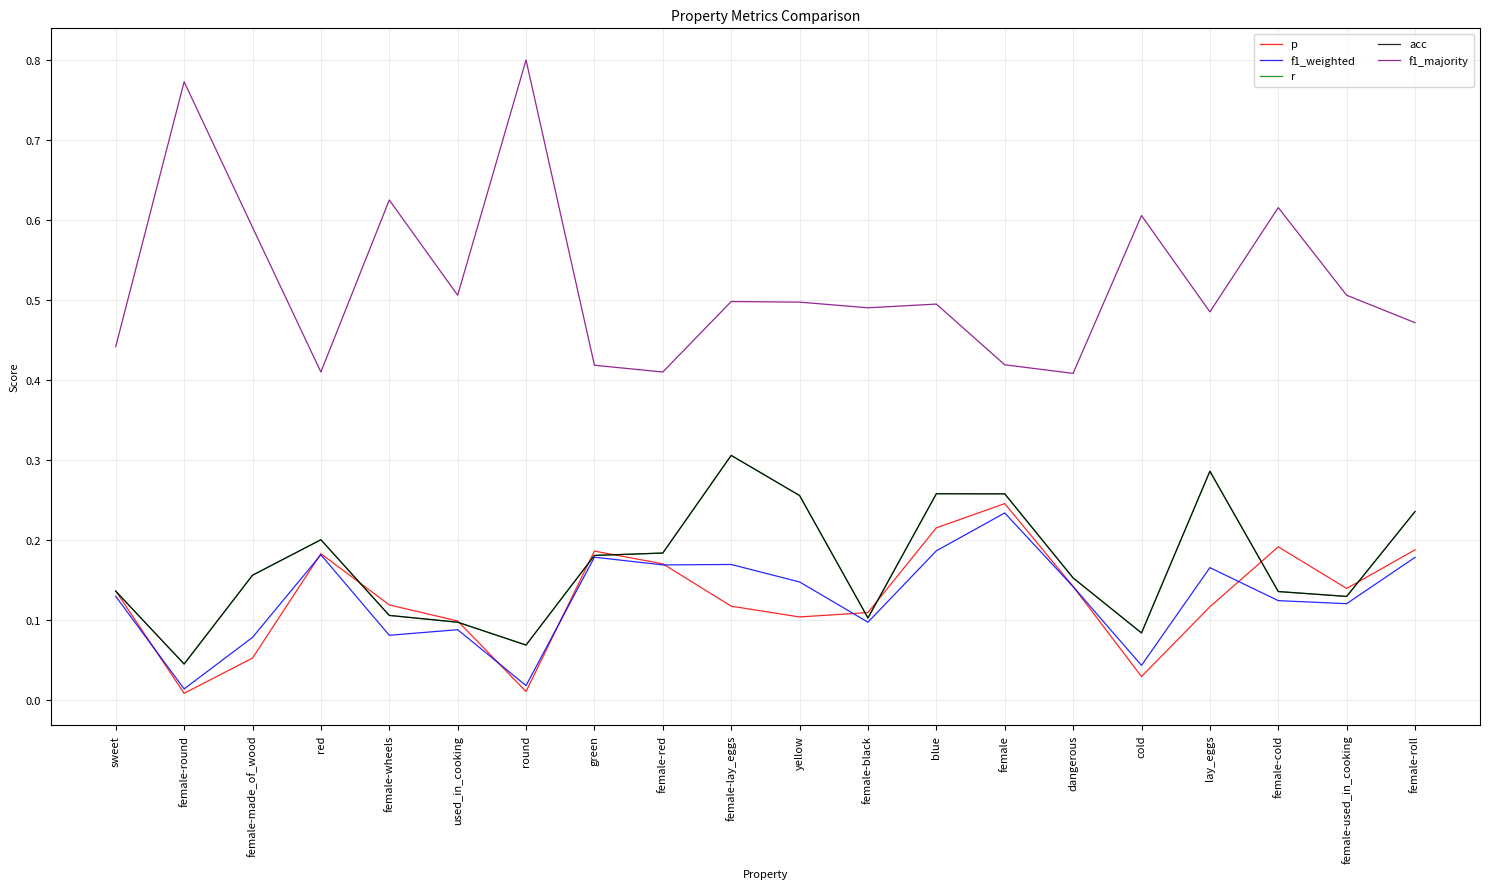

Where is the first local minimum for p?

female-round